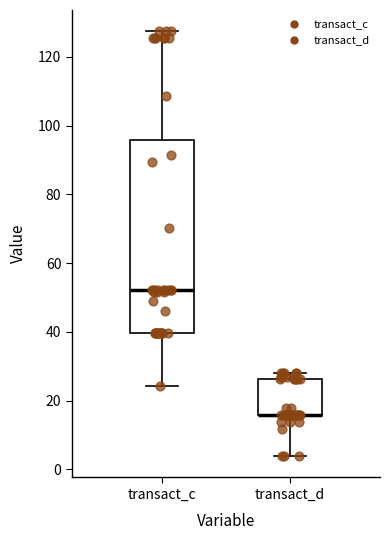

Comparing the boxes themselves (not the whiskers), which one is the tallest?

transact_c